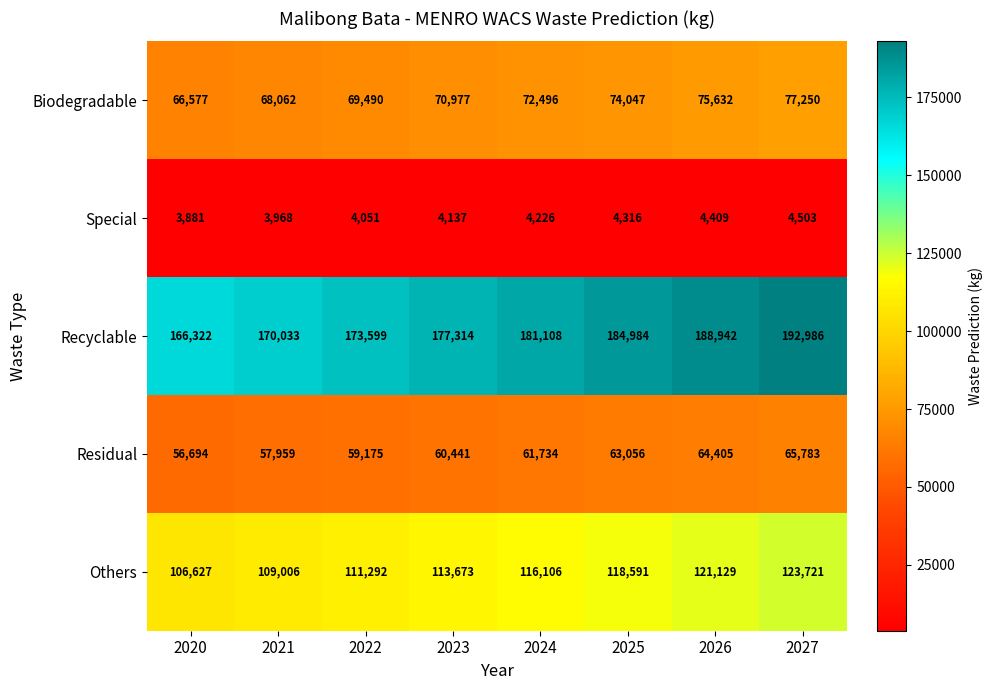

At which category does the chart reach its peak across all series?

2027